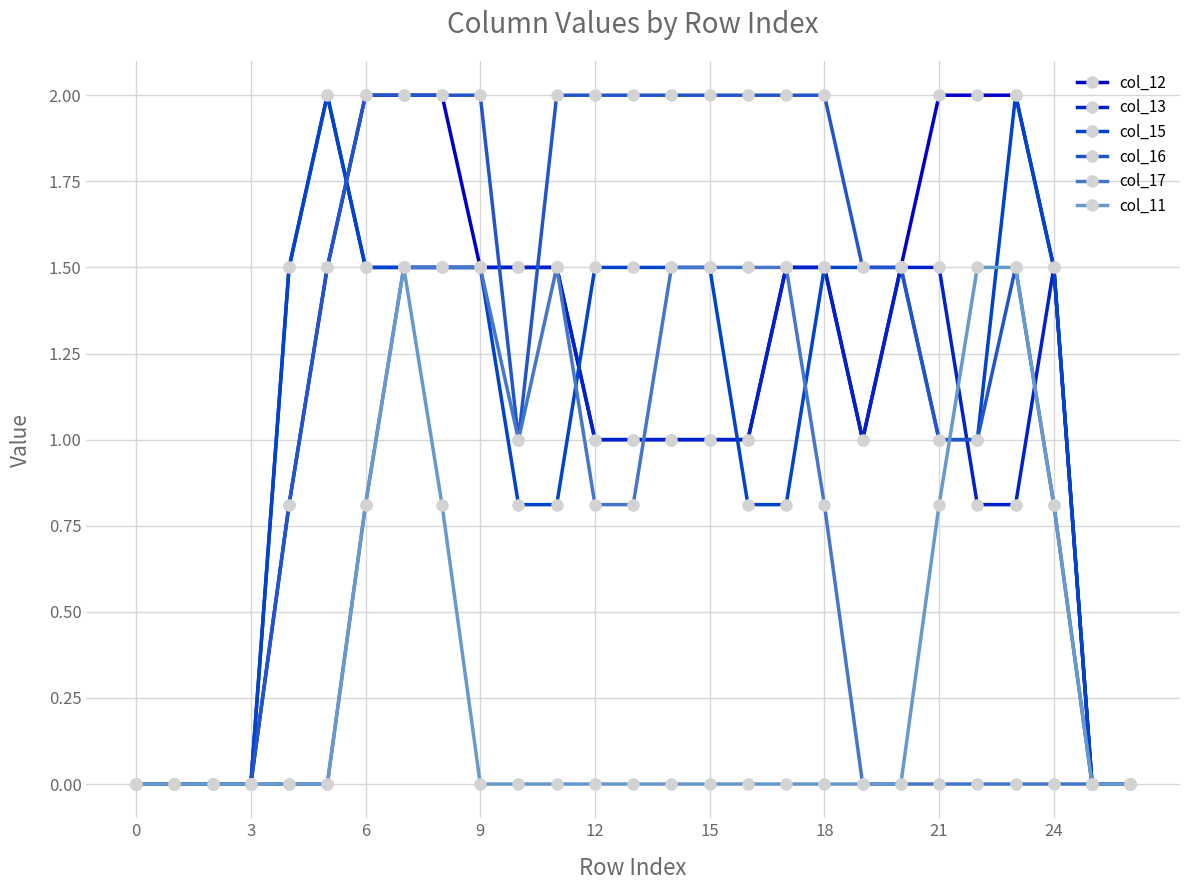

Reading right to left, transcribe all the data shown in this chart.

col_12: 0.0	0.0	1.5	2.0	2.0	2.0	1.5	1.0	1.5	1.5	1.0	1.0	1.0	1.0	1.0	1.5	1.5	1.5	2.0	2.0	2.0	1.5	0.8	0.0	0.0	0.0	0.0
col_13: 0.0	0.0	1.5	0.8	0.8	1.5	1.5	1.0	1.5	1.5	1.0	1.0	1.0	1.0	1.0	1.5	1.5	1.5	1.5	1.5	1.5	2.0	1.5	0.0	0.0	0.0	0.0
col_15: 0.0	0.0	1.5	2.0	1.0	1.0	1.5	1.5	1.5	0.8	0.8	1.5	1.5	1.5	1.5	0.8	0.8	1.5	1.5	1.5	1.5	2.0	1.5	0.0	0.0	0.0	0.0
col_16: 0.0	0.0	0.8	1.5	1.0	1.0	1.5	1.5	2.0	2.0	2.0	2.0	2.0	2.0	2.0	2.0	1.0	2.0	2.0	2.0	2.0	1.5	0.8	0.0	0.0	0.0	0.0
col_17: 0.0	0.0	0.0	0.0	0.0	0.0	0.0	0.0	0.8	1.5	1.5	1.5	1.5	0.8	0.8	1.5	1.0	1.5	1.5	1.5	0.8	0.0	0.0	0.0	0.0	0.0	0.0
col_11: 0.0	0.0	0.8	1.5	1.5	0.8	0.0	0.0	0.0	0.0	0.0	0.0	0.0	0.0	0.0	0.0	0.0	0.0	0.8	1.5	0.8	0.0	0.0	0.0	0.0	0.0	0.0